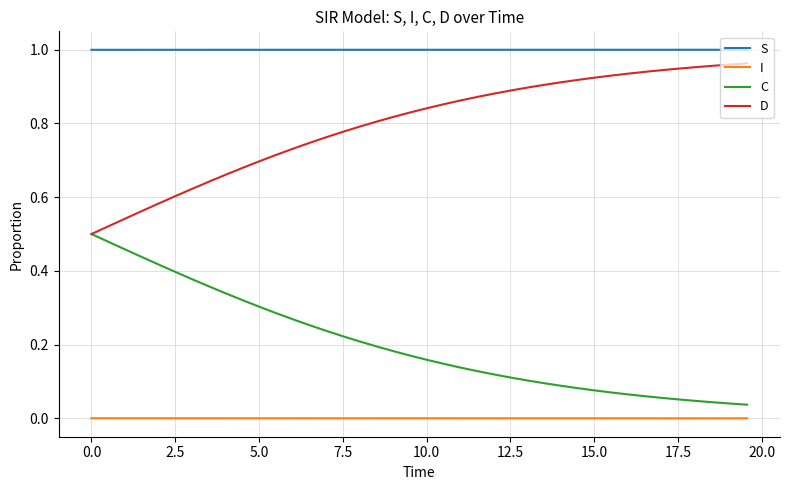

True or false: C and S intersect in this chart.

False